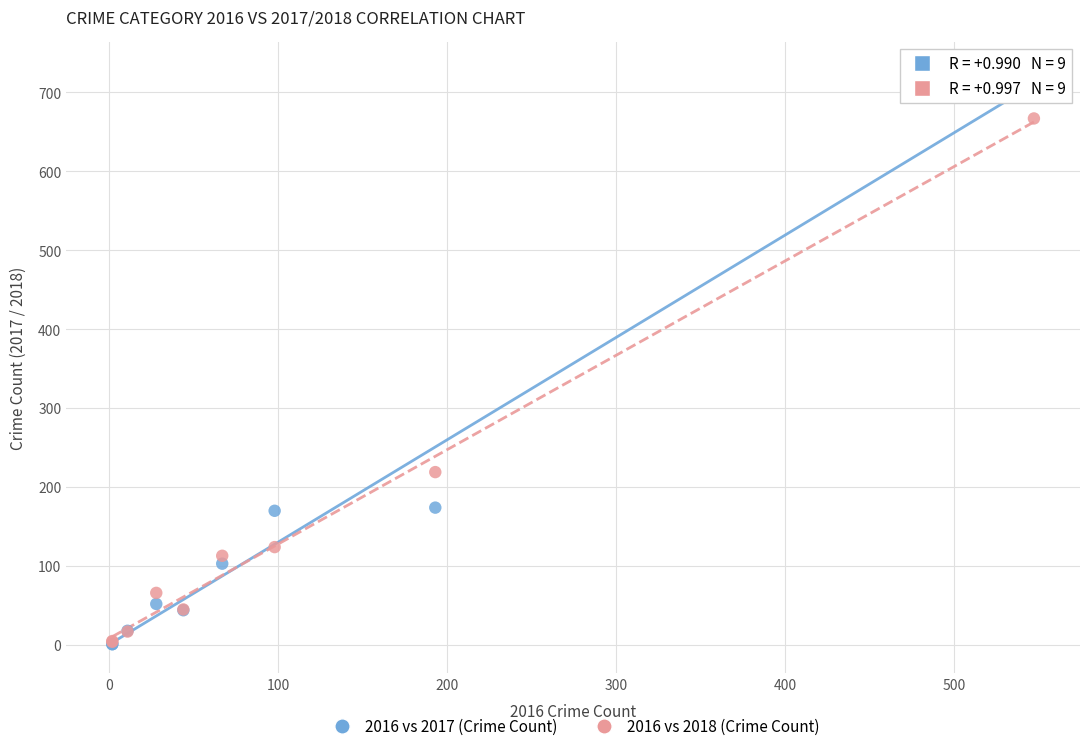

In the 2016 vs 2017 (Crime Count) series, what Y value is closest to 364?

174